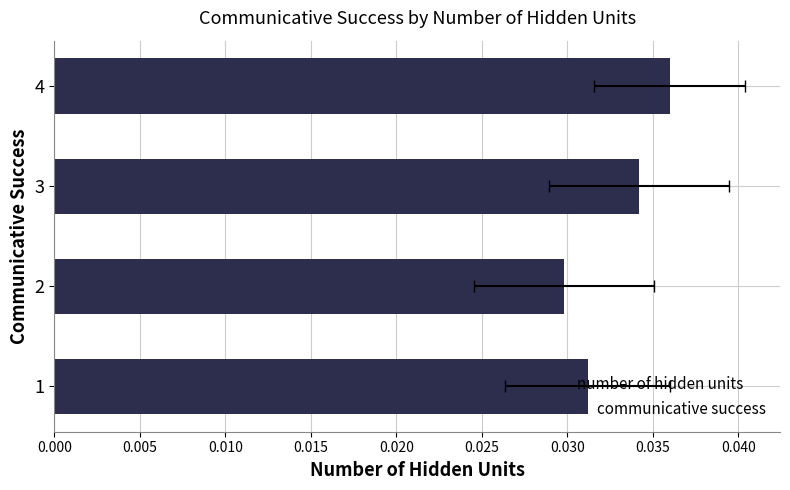

The value at 2 is 0.0. True or false?

True